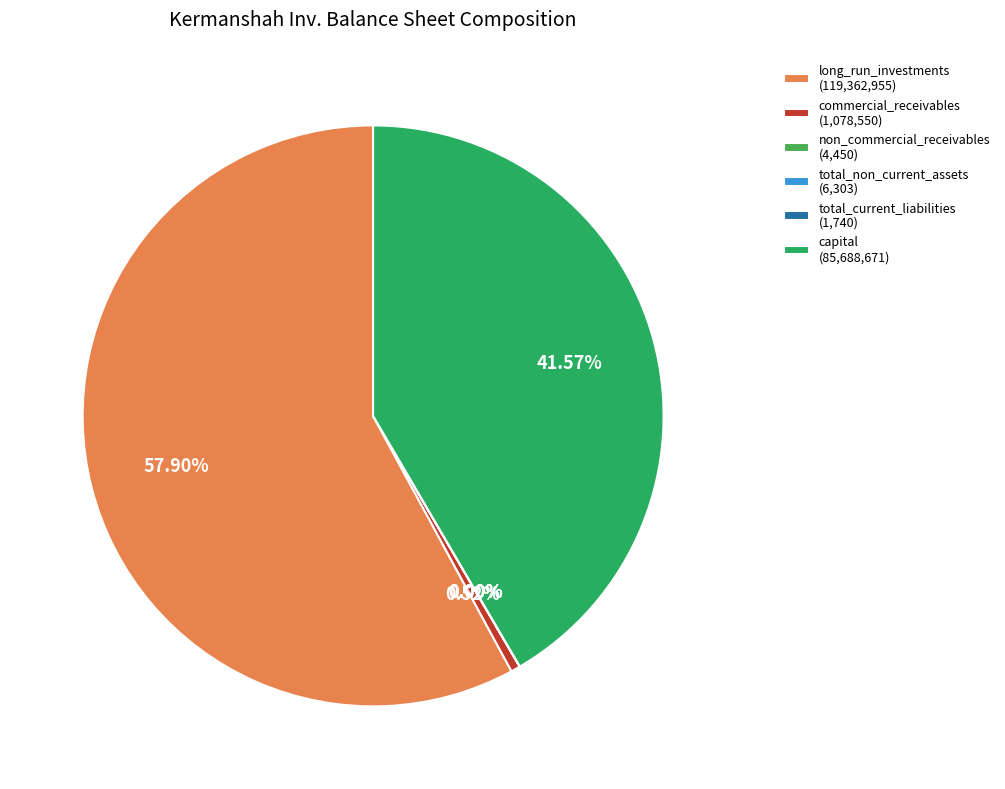

Between commercial_receivables (1,078,550) and capital (85,688,671), which is larger?

capital (85,688,671)